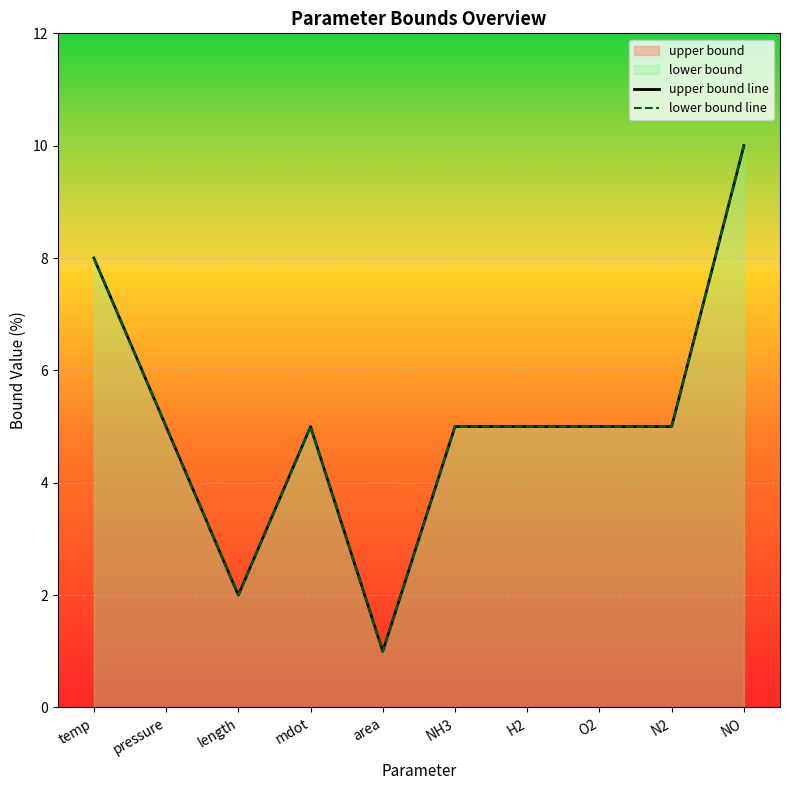

How many lines are shown in the chart?

2